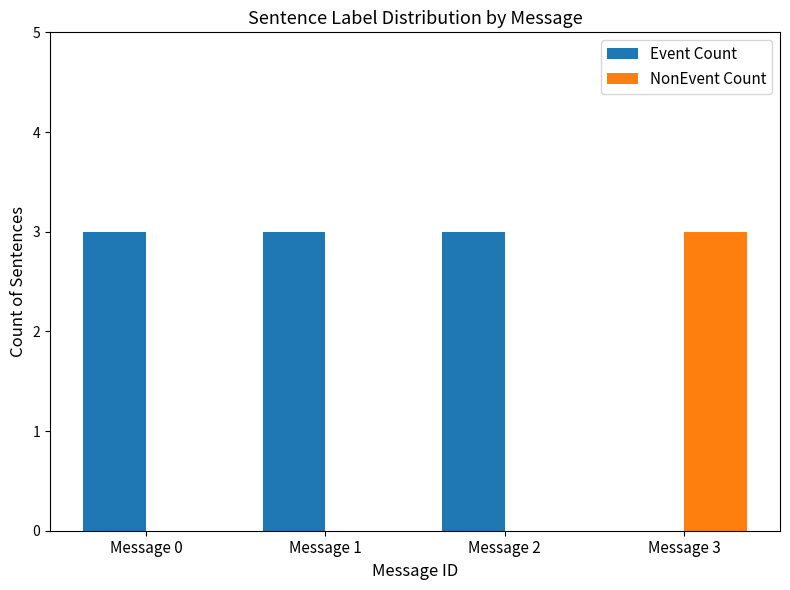

What is the sum of all NonEvent Count values?

3